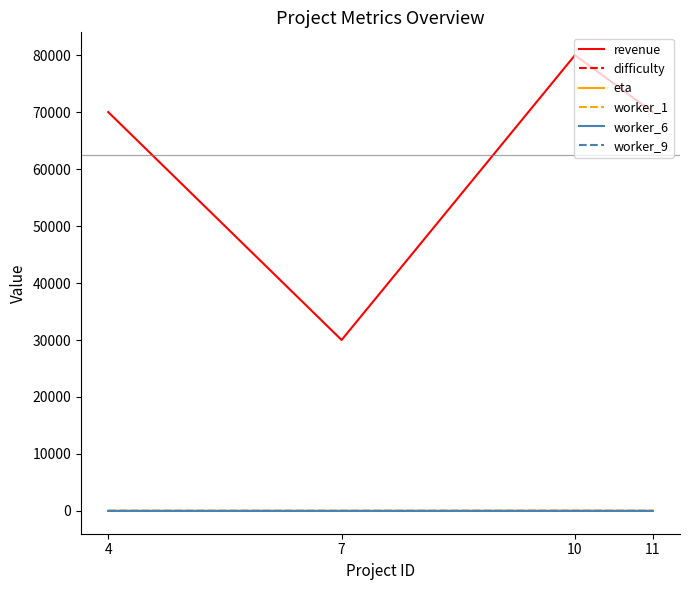

Which series has the largest total across all categories?

revenue